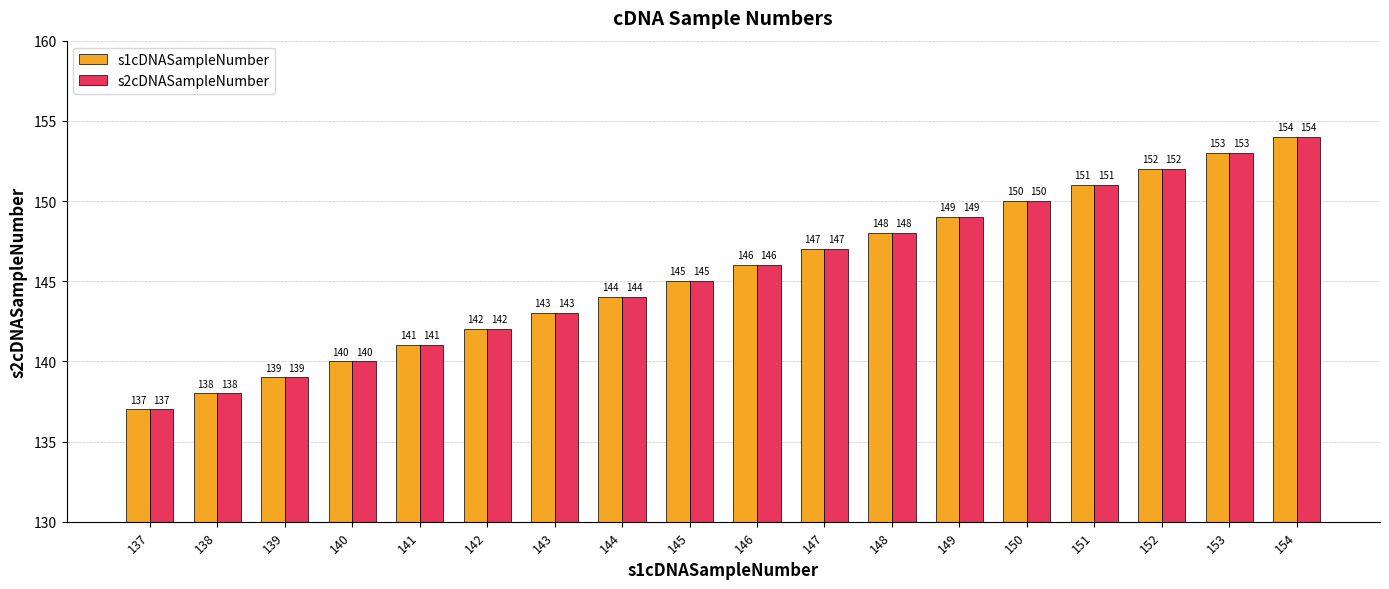

List the labels in order of s1cDNASampleNumber value, smallest first.

137, 138, 139, 140, 141, 142, 143, 144, 145, 146, 147, 148, 149, 150, 151, 152, 153, 154